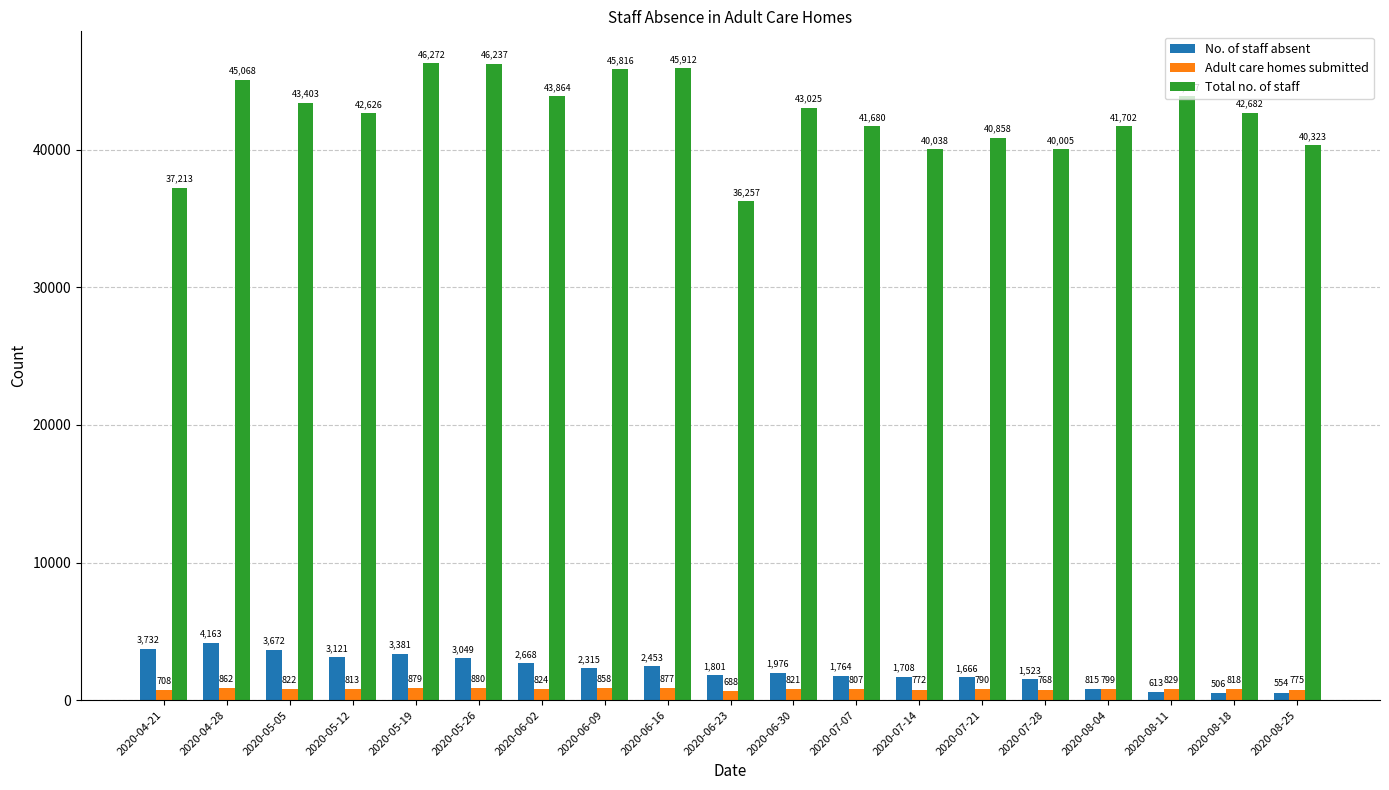

The value of Total no. of staff at 2020-05-19 is 71231. True or false?

False